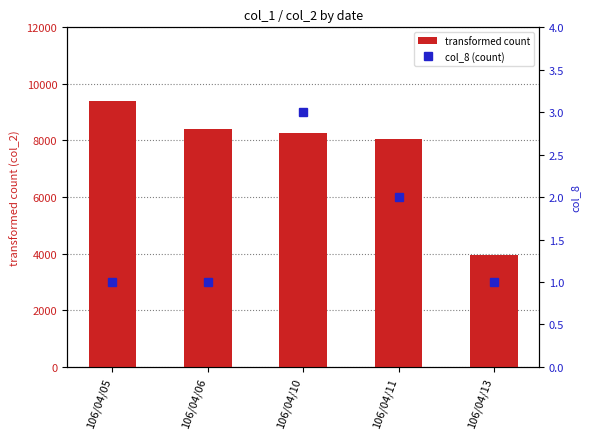

Between 106/04/06 and 106/04/11, which series saw the biggest shift?

transformed count